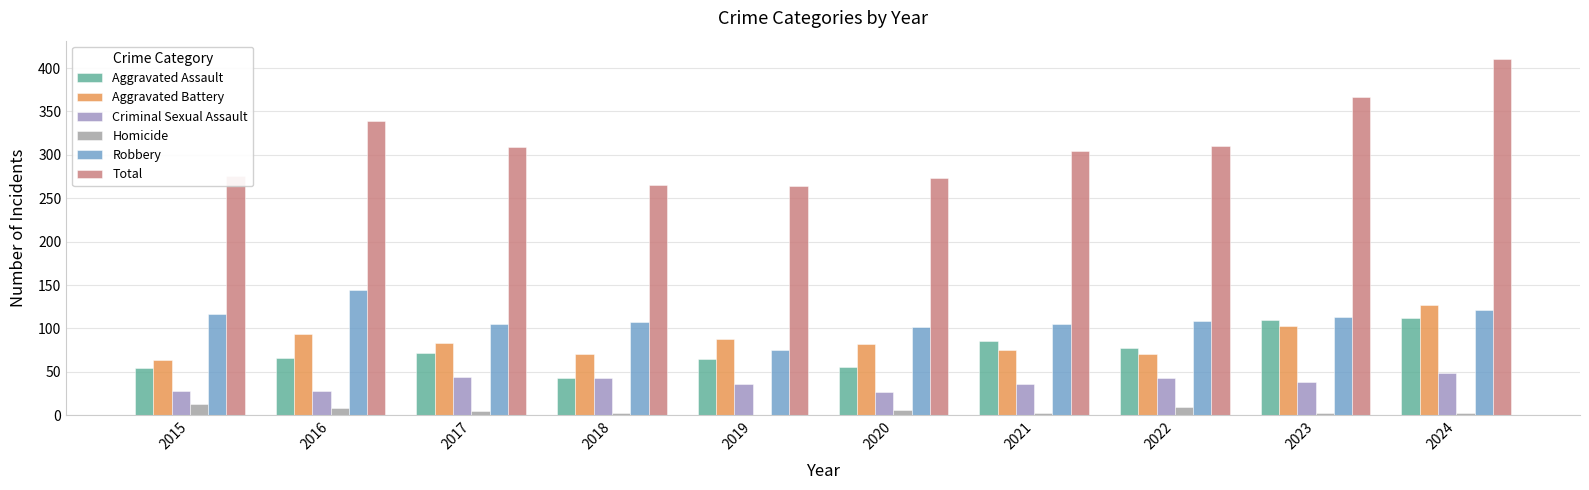

What is the average value of the Total series?

312